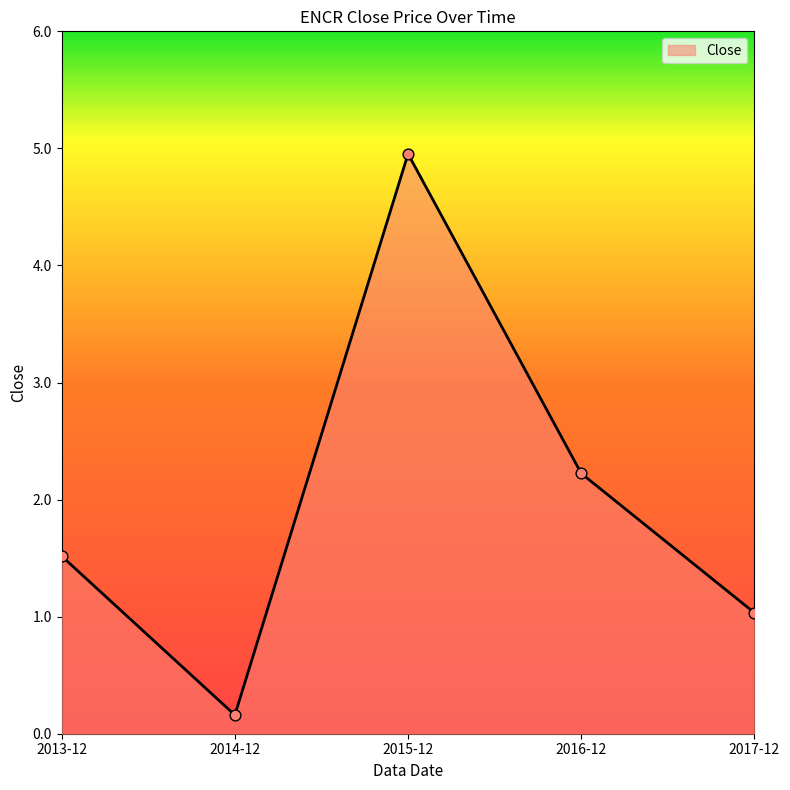

What is the change in value from 2013-12 to 2015-12?

+3.4